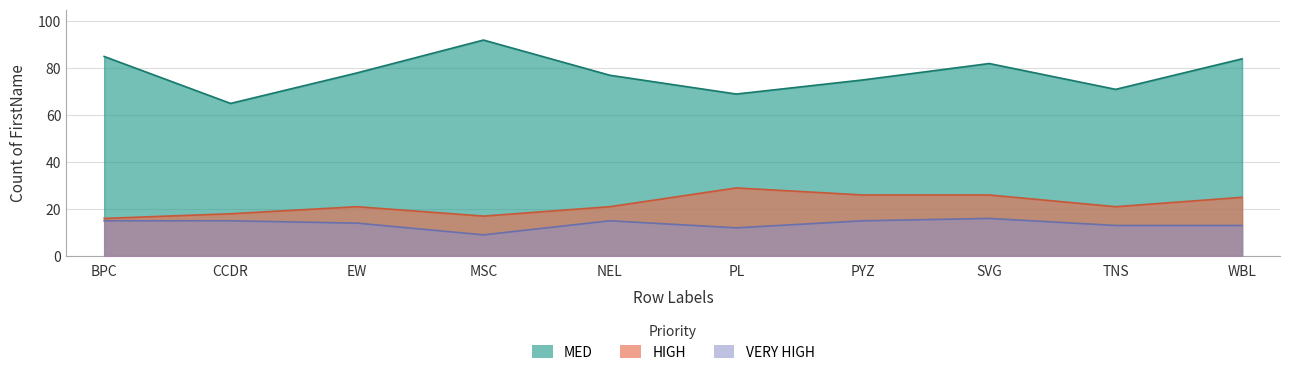

Which has a higher value, CCDR or PL?

PL